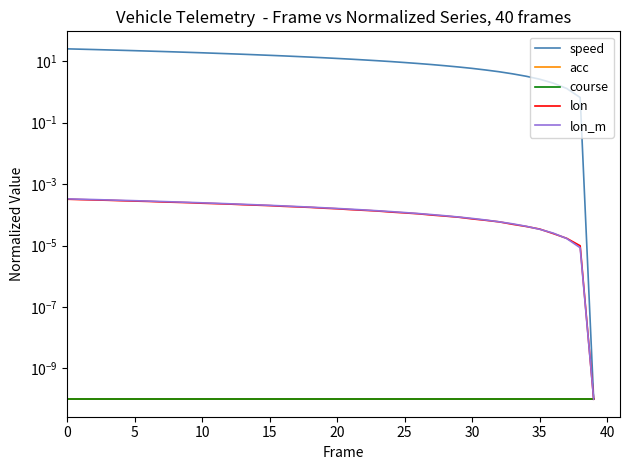

Does the chart display data point markers on the line(s)?

No